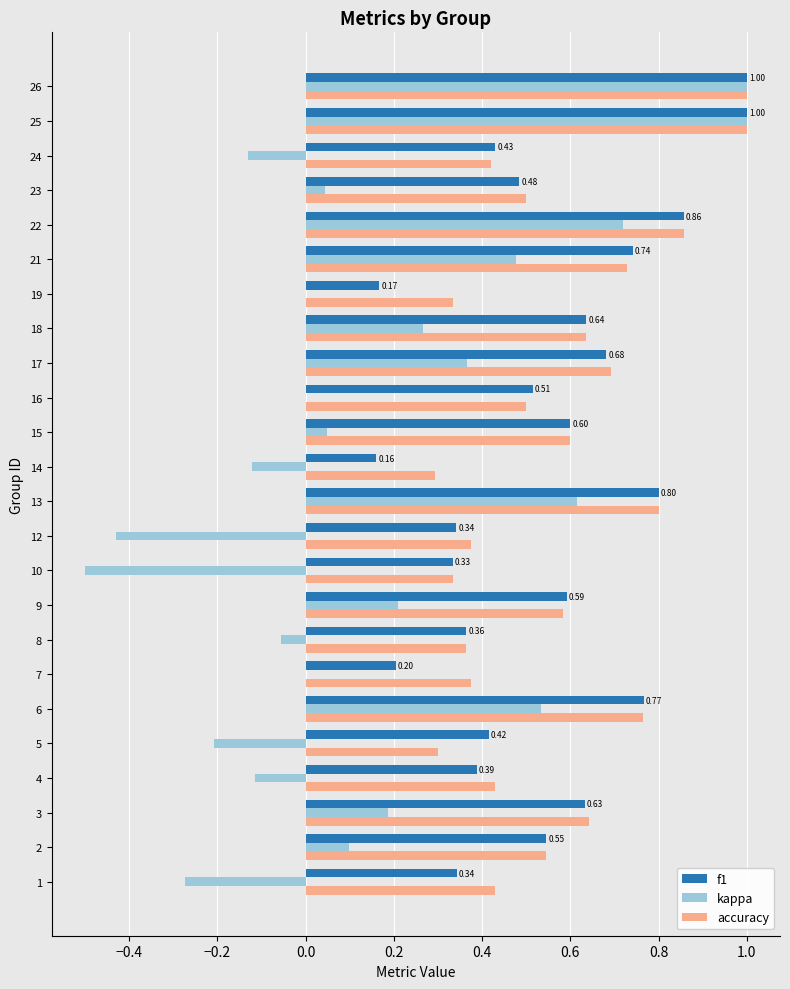

How many series are shown in this chart?

3